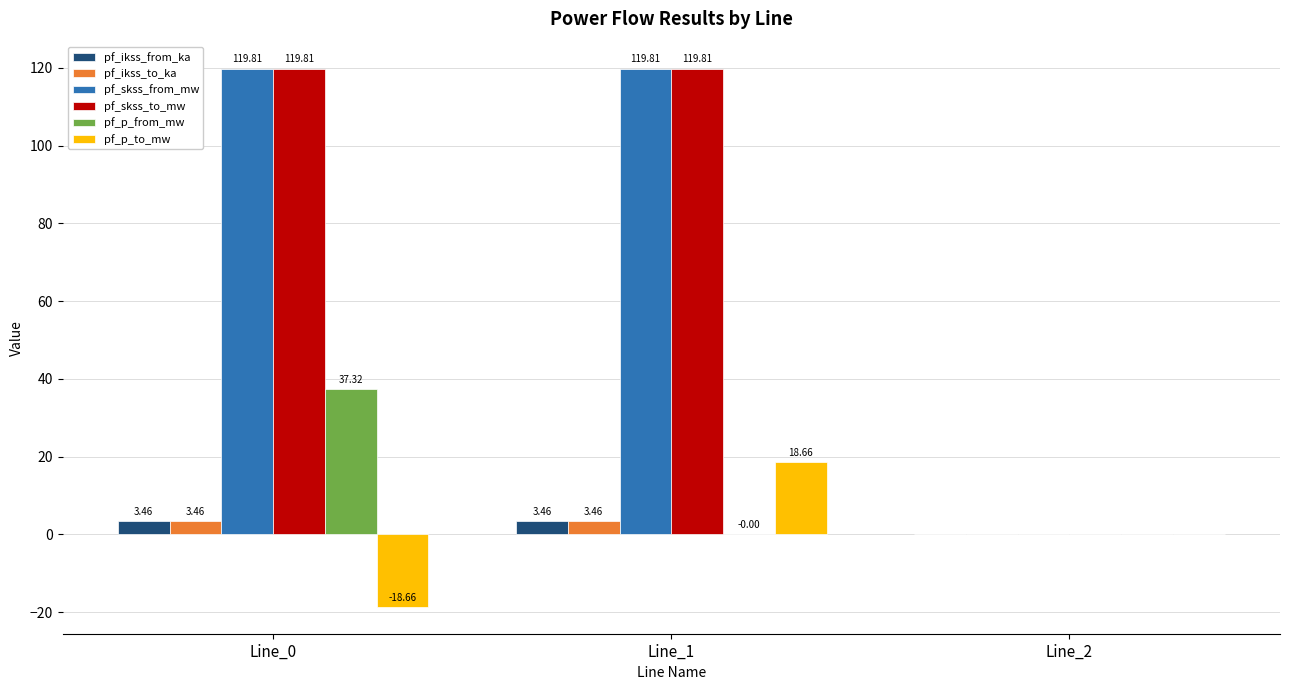

What is the sum of all pf_skss_to_mw values?

239.6